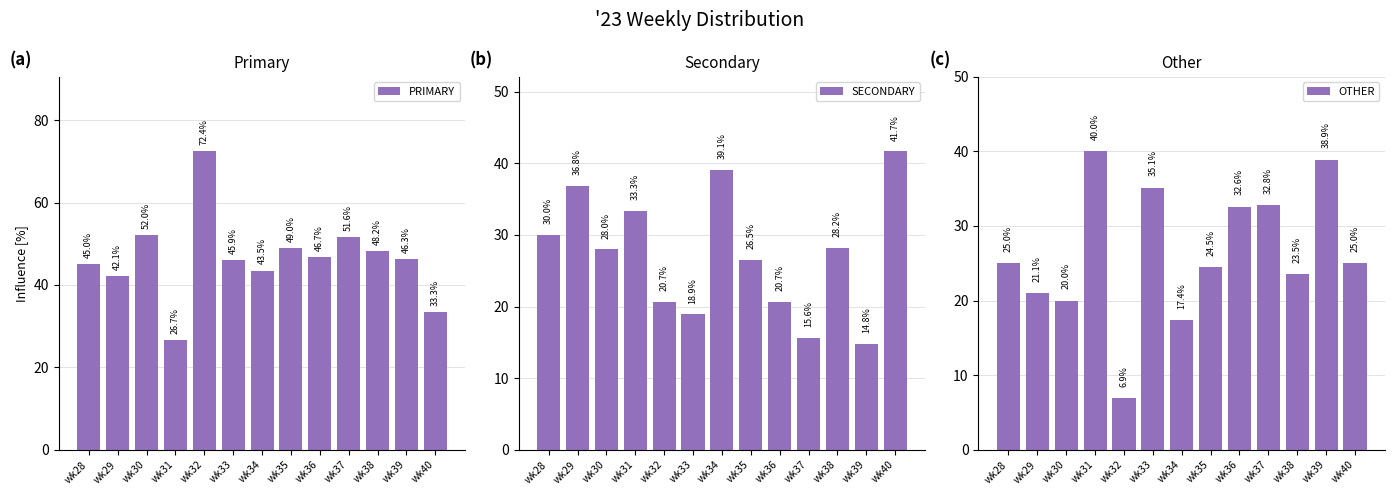

How many categories are shown in the chart?

13